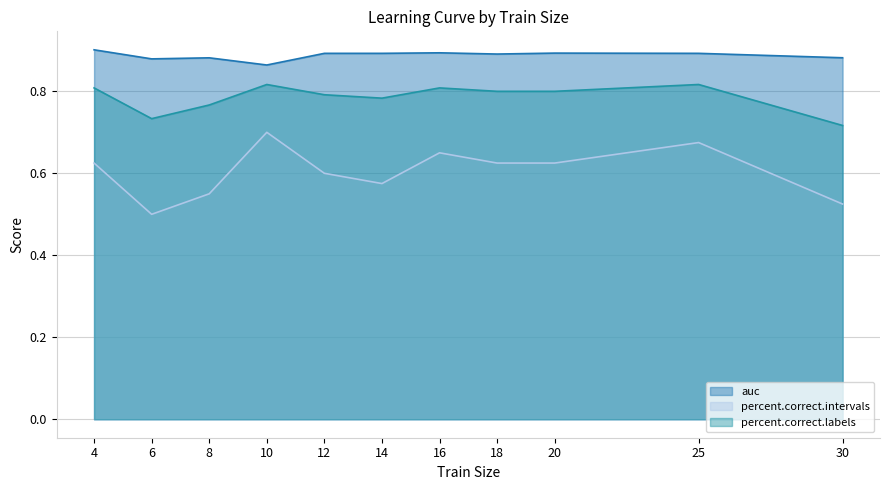

True or false: auc has a value of 0.5 at 20.

False